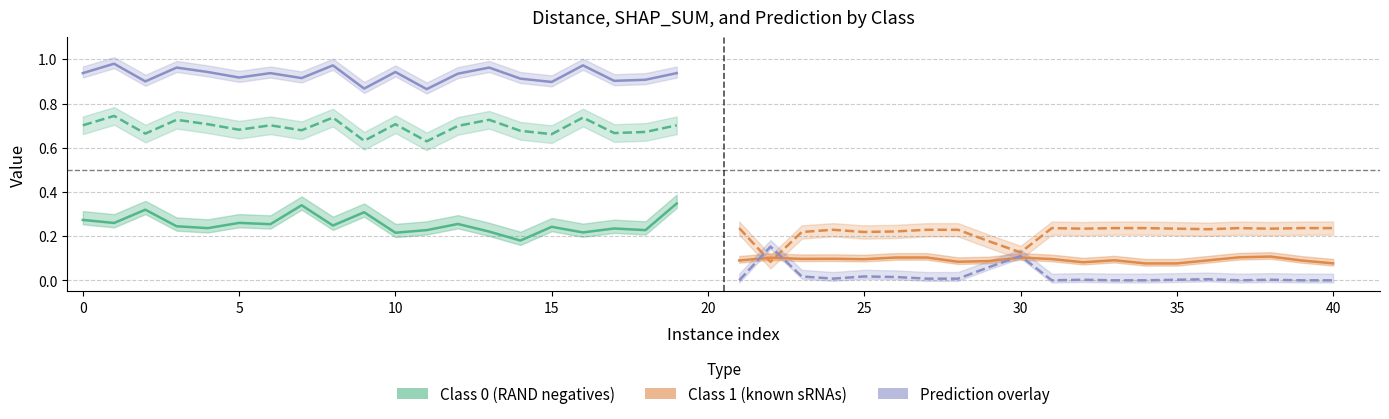

What is the difference between the maximum and minimum values in the Prediction (Class 0) series?

0.1